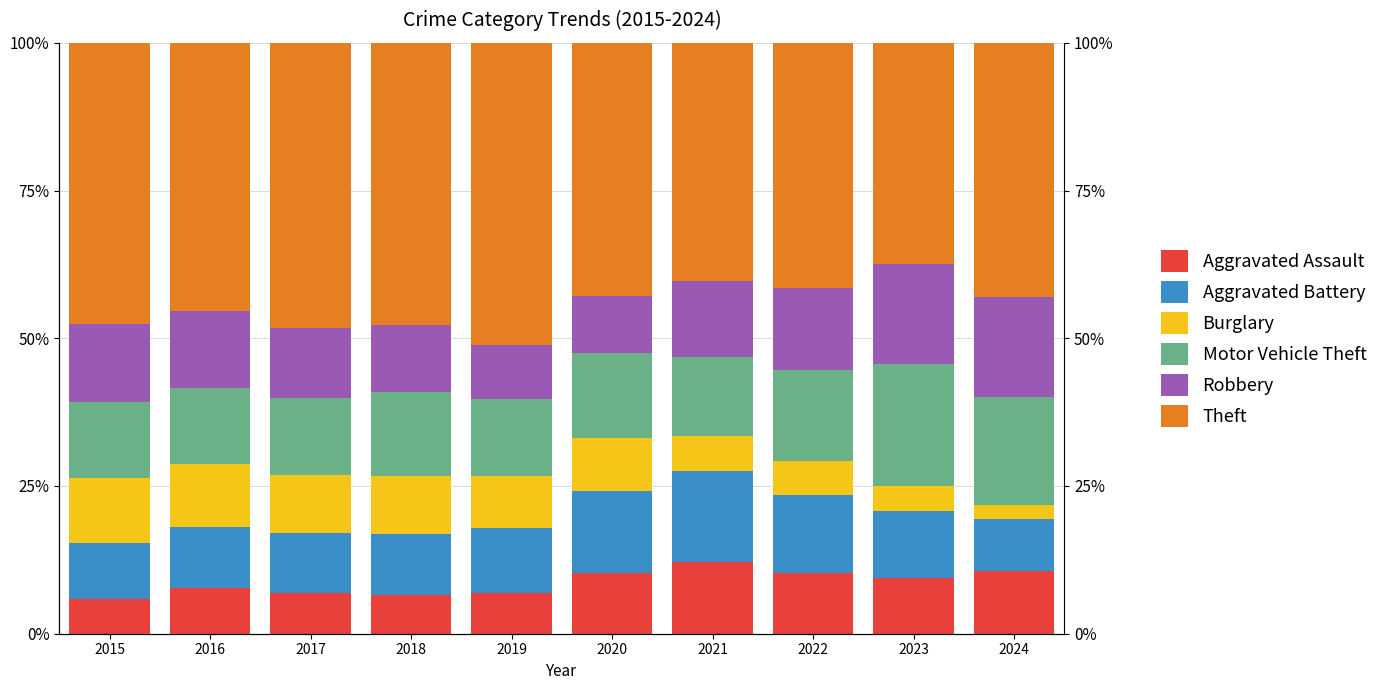

Which category has the highest value in the Motor Vehicle Theft series?

2023